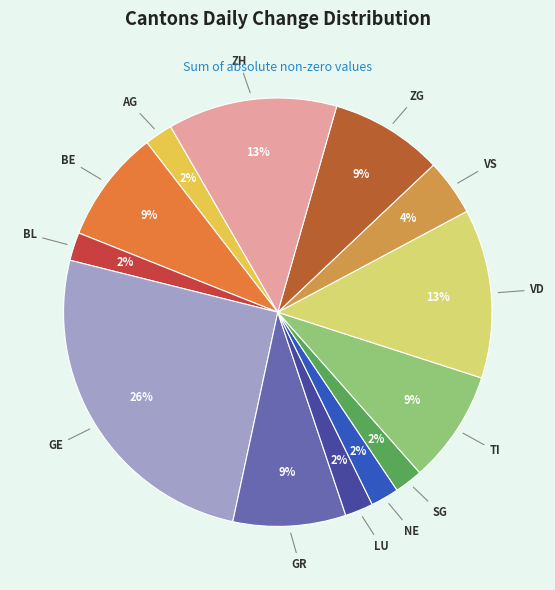

Which slice is the largest?

GE